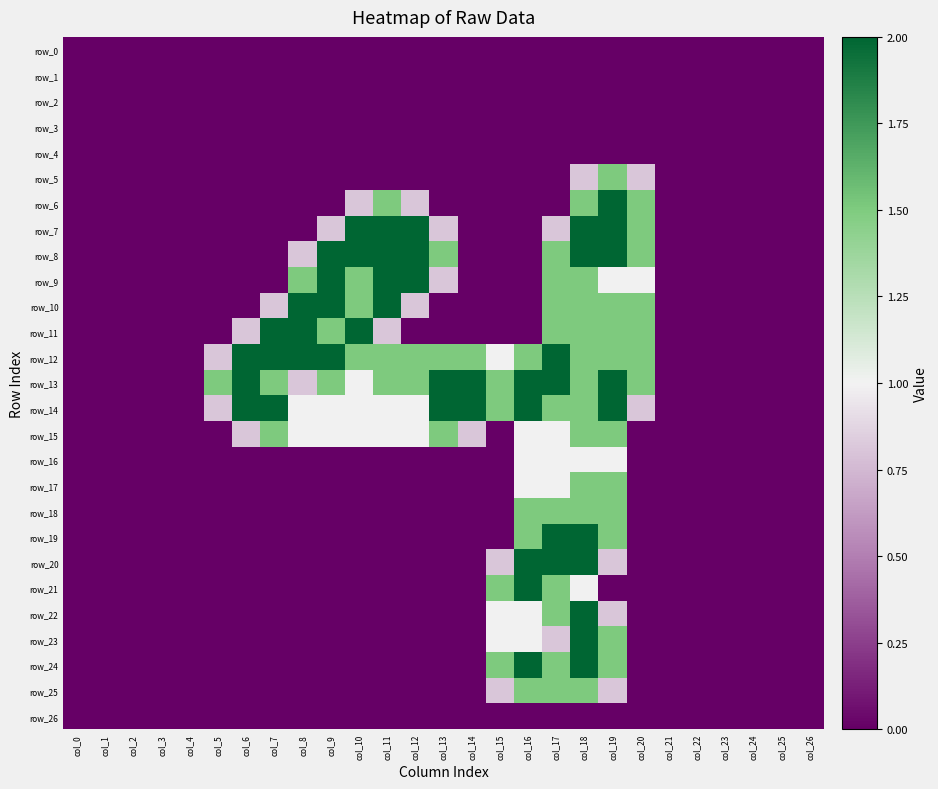

At which category is the sum across all series the highest?

col_18